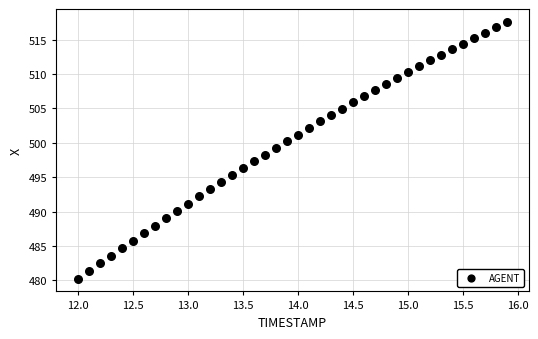

What is the range of X values (max minus min)?

3.9